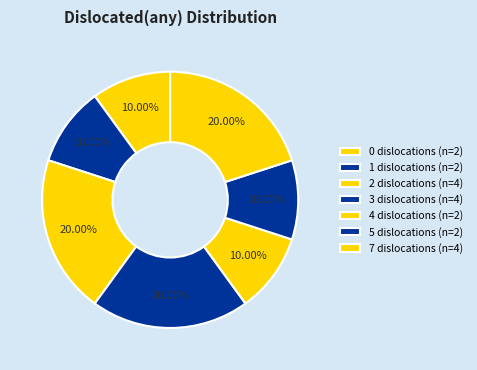

How many segments does this pie chart have?

7